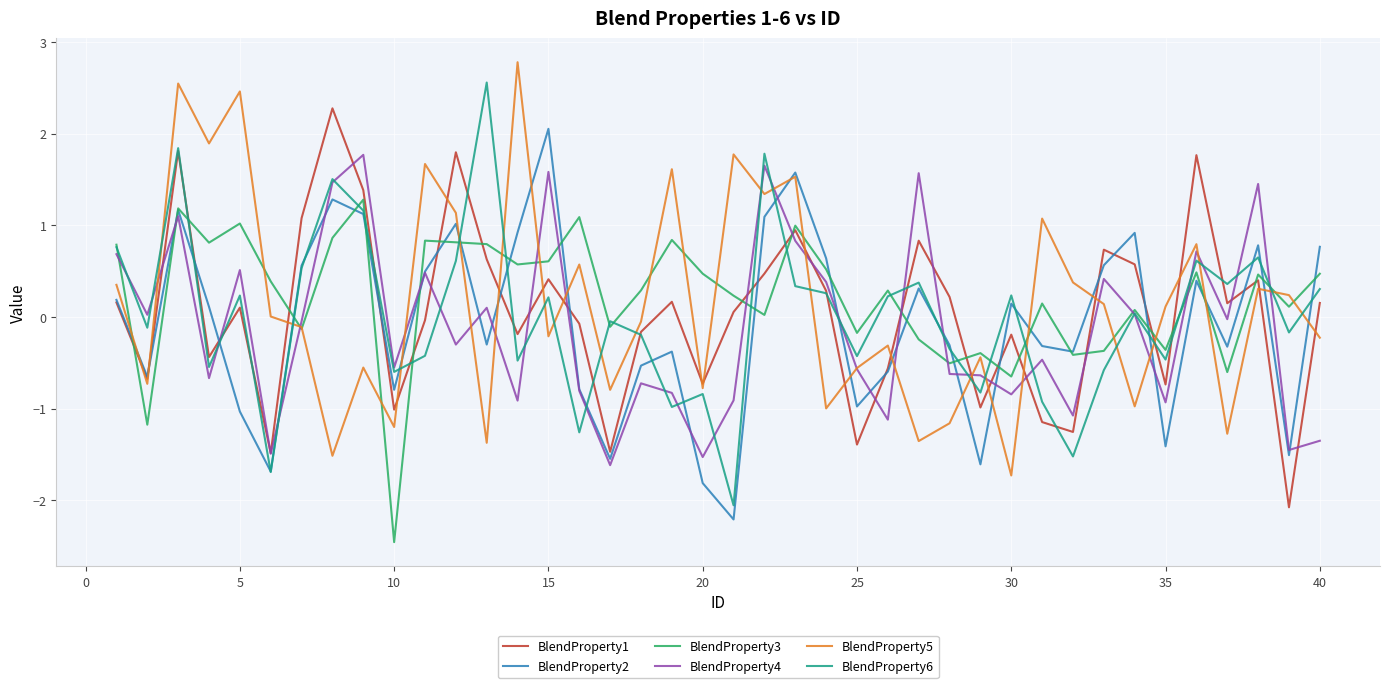

What is the greatest value displayed?

2.8